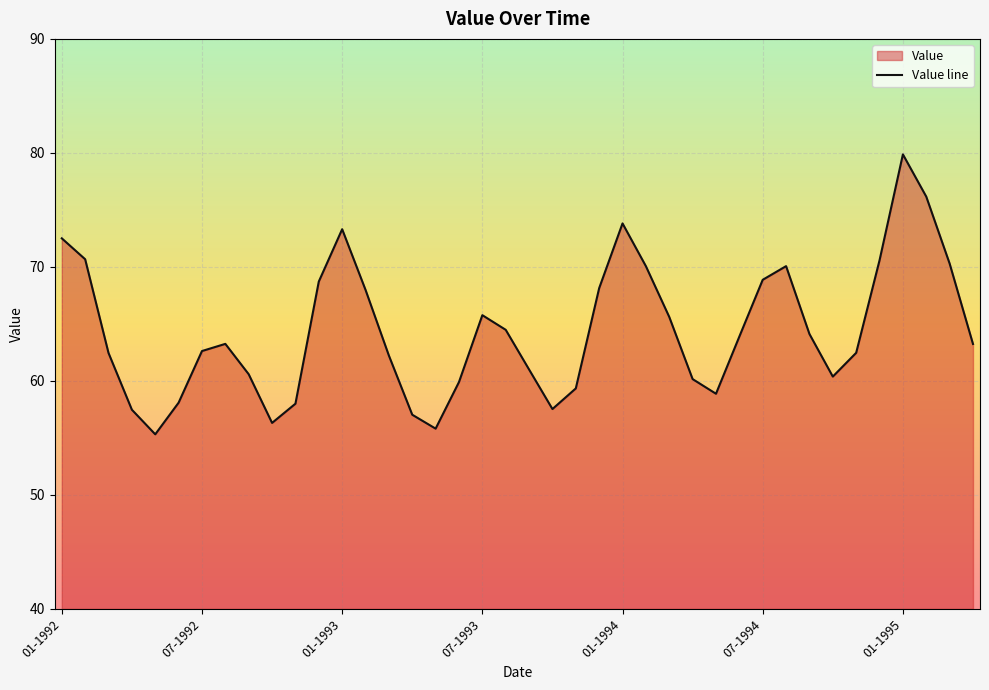

True or false: there are more than 2 points higher than both neighbors.

True